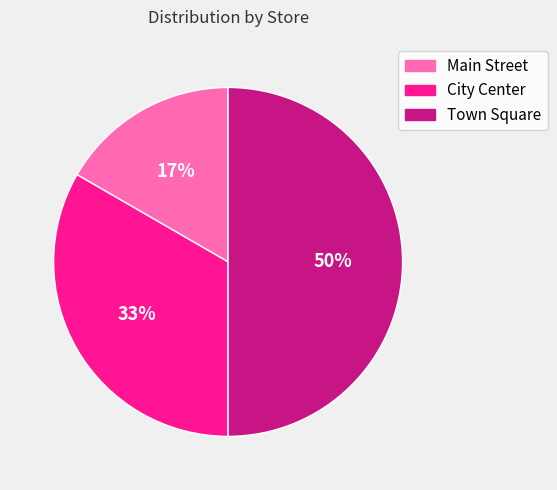

Is the sum of City Center and Town Square greater than half?

Yes